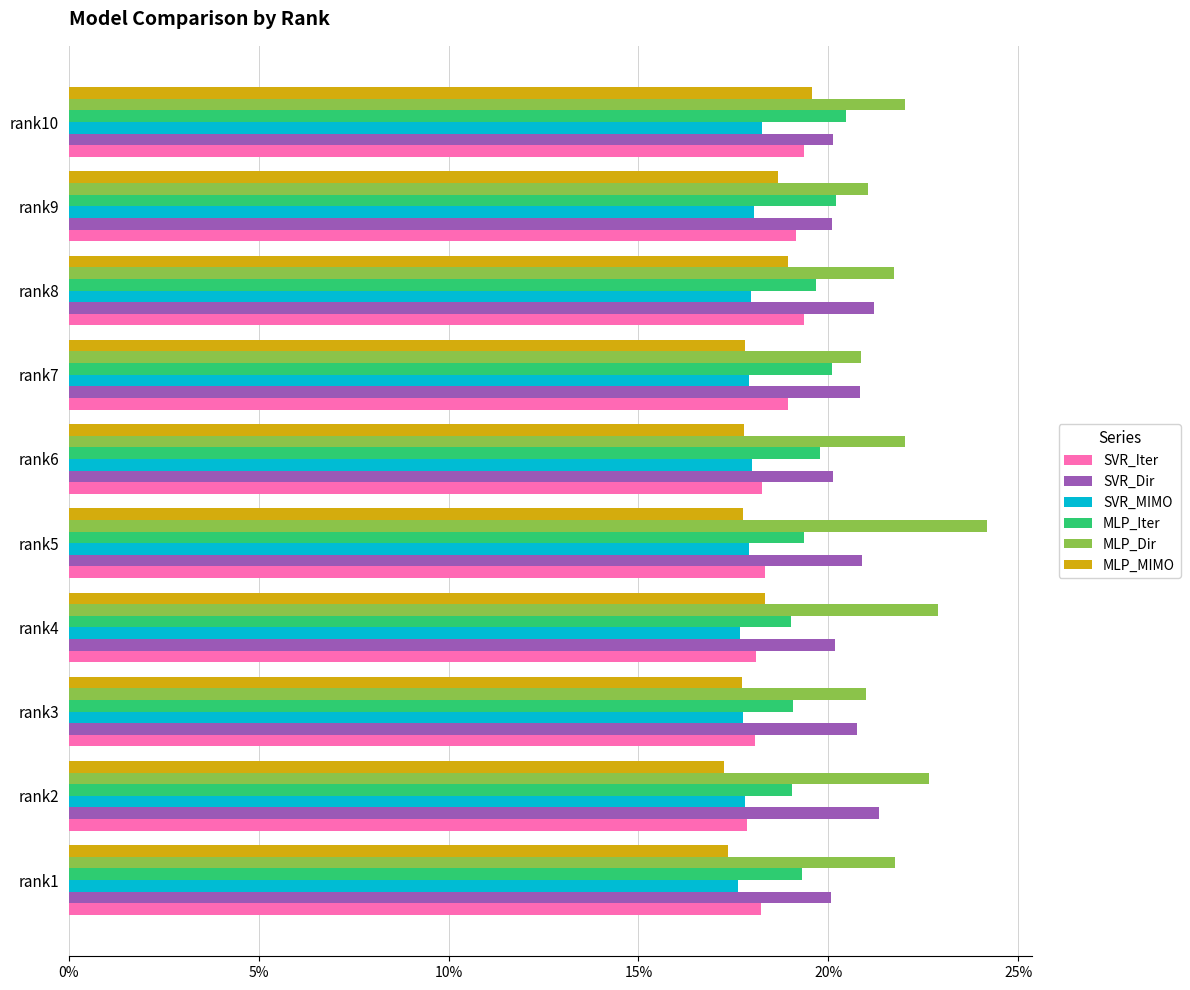

What are all the series names shown in the legend?

SVR_Iter, SVR_Dir, SVR_MIMO, MLP_Iter, MLP_Dir, MLP_MIMO